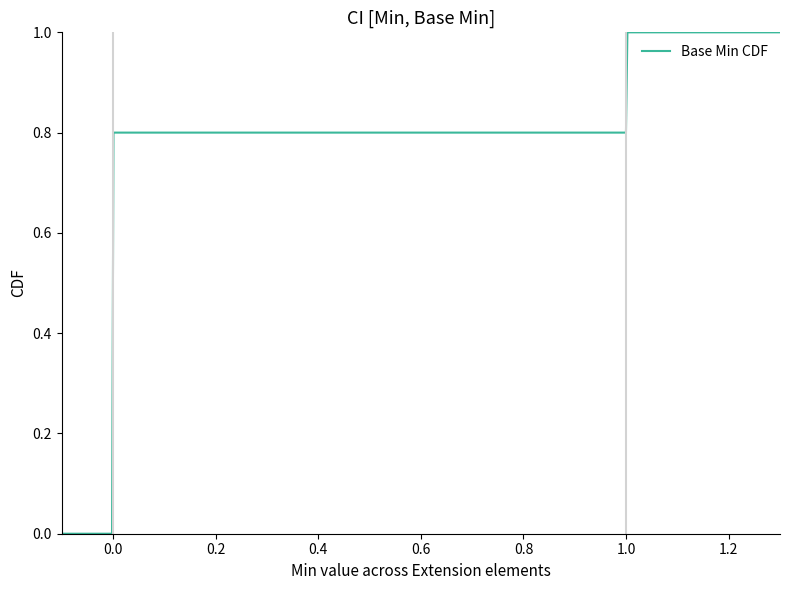

What is the difference between the maximum and minimum values?

1.0